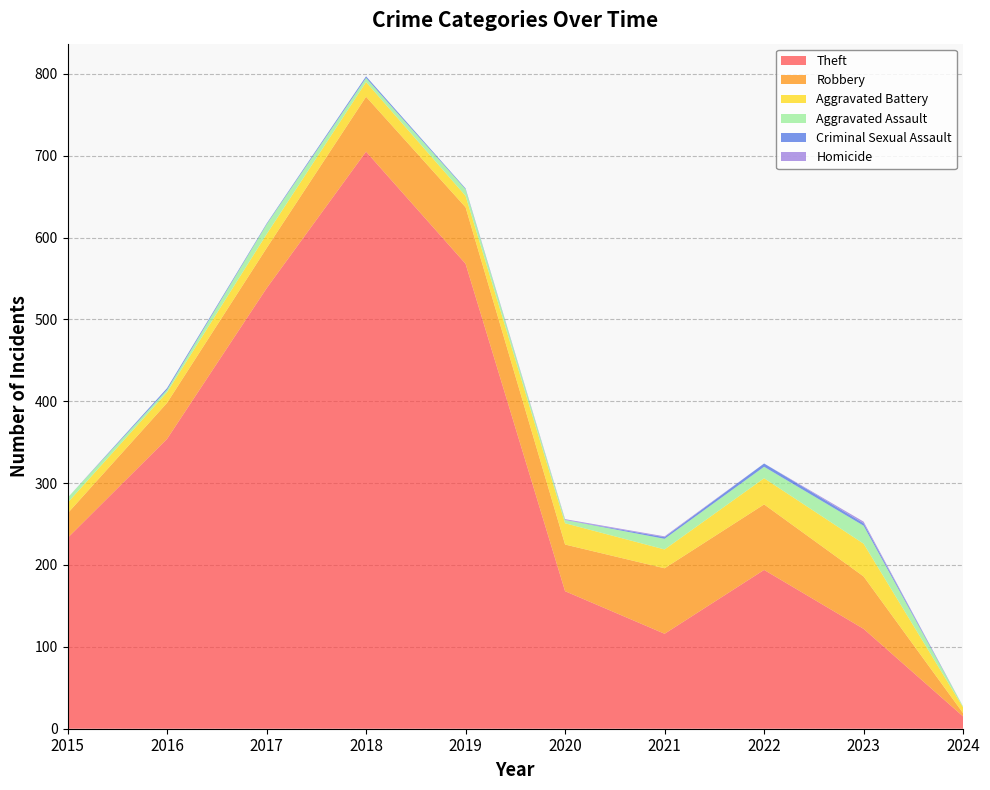

Reading left to right, what are all the values shown in this chart?

Theft: 233	354	538	705	568	168	116	194	122	15
Robbery: 30	44	49	67	69	57	80	80	64	4
Aggravated Battery: 13	13	17	18	14	26	23	32	40	7
Aggravated Assault: 6	3	12	5	8	4	13	14	22	1
Criminal Sexual Assault: 0	2	1	2	1	0	2	4	3	0
Homicide: 0	0	0	0	0	1	1	0	2	0